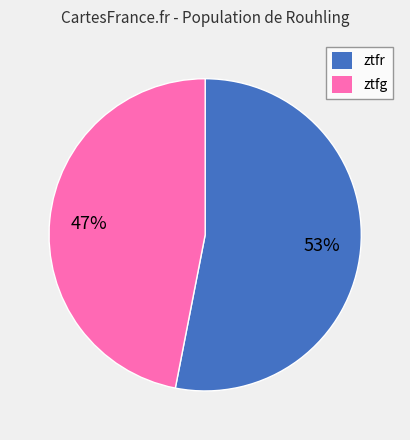

To the nearest percent, what portion does ztfg represent?

47%